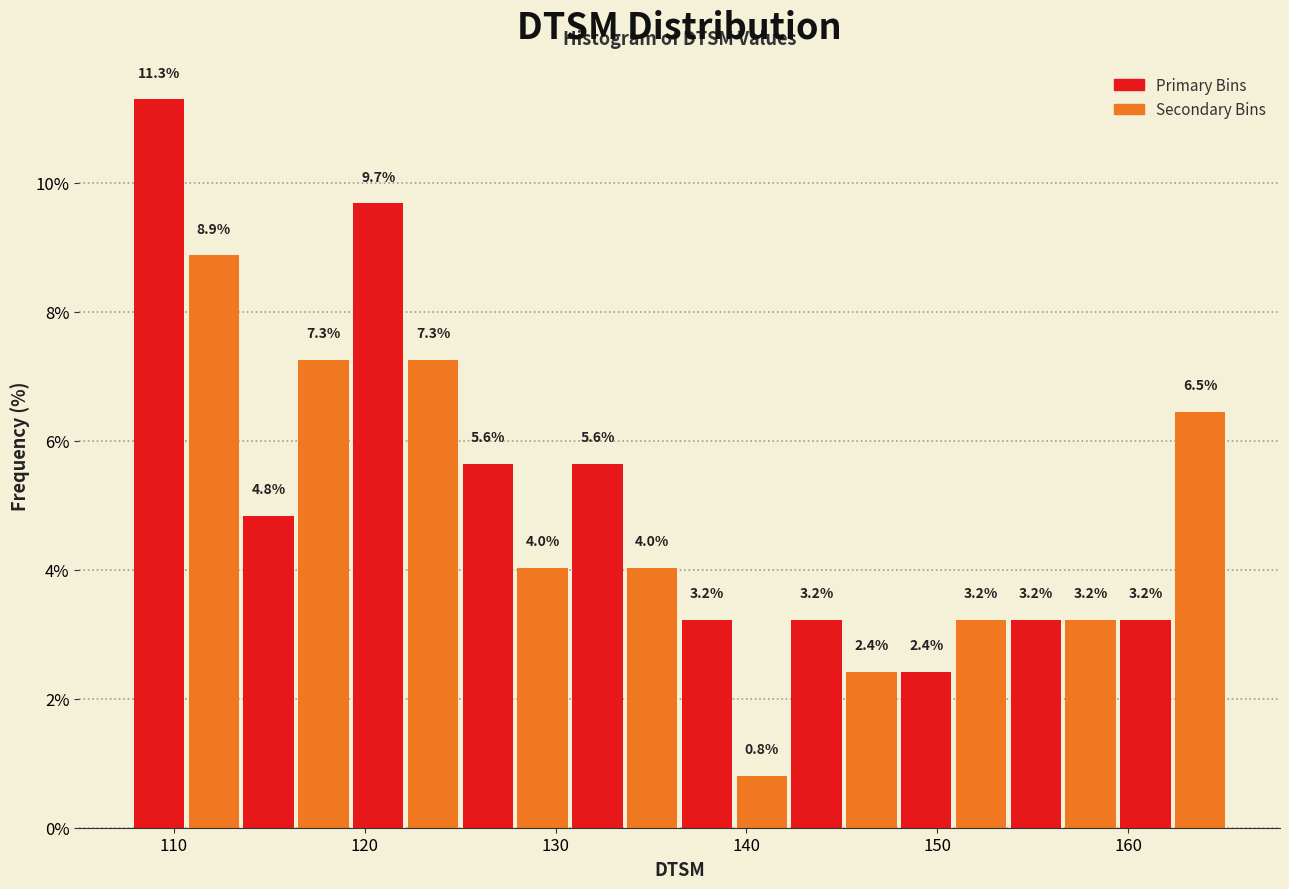

Around what value on the x-axis is the tallest bar? Give the approximate position of its centre, as read against the axis.

109